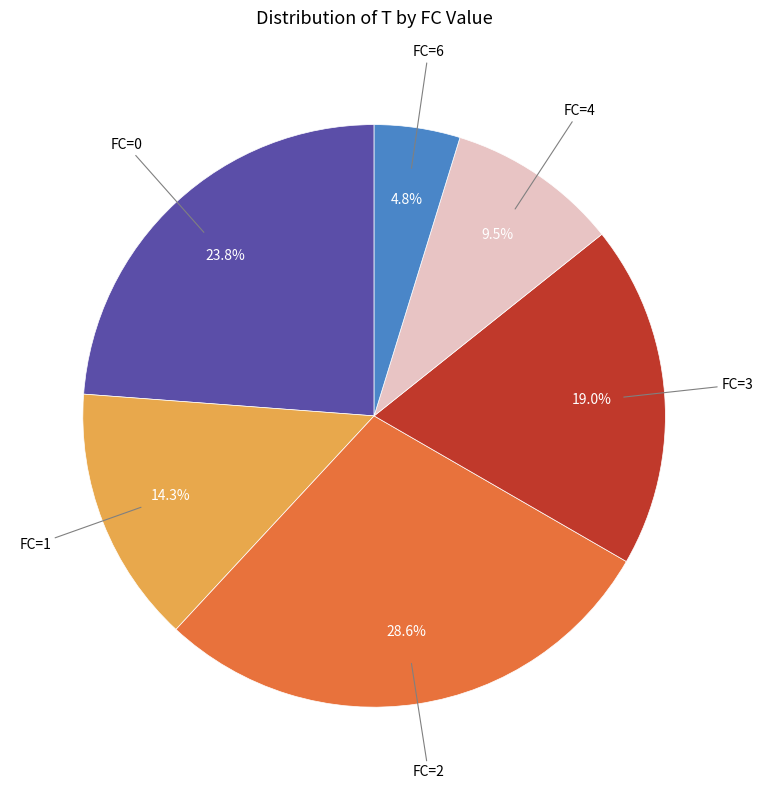

Does any single category account for the majority?

No